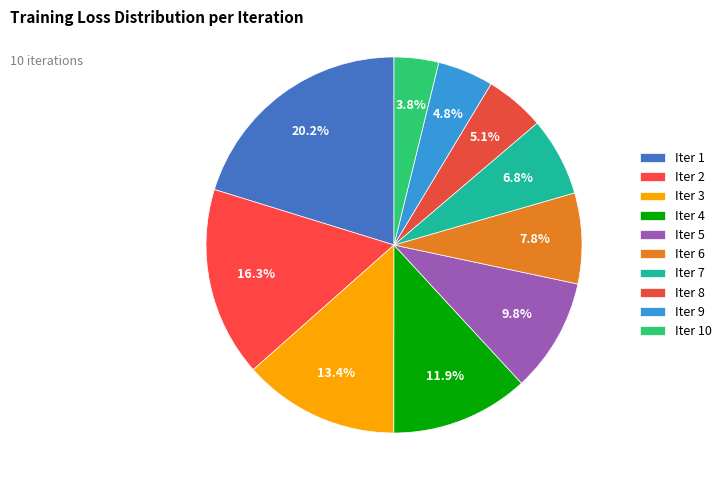

To the nearest percent, what is the difference between the largest and smallest slice percentages?

16%